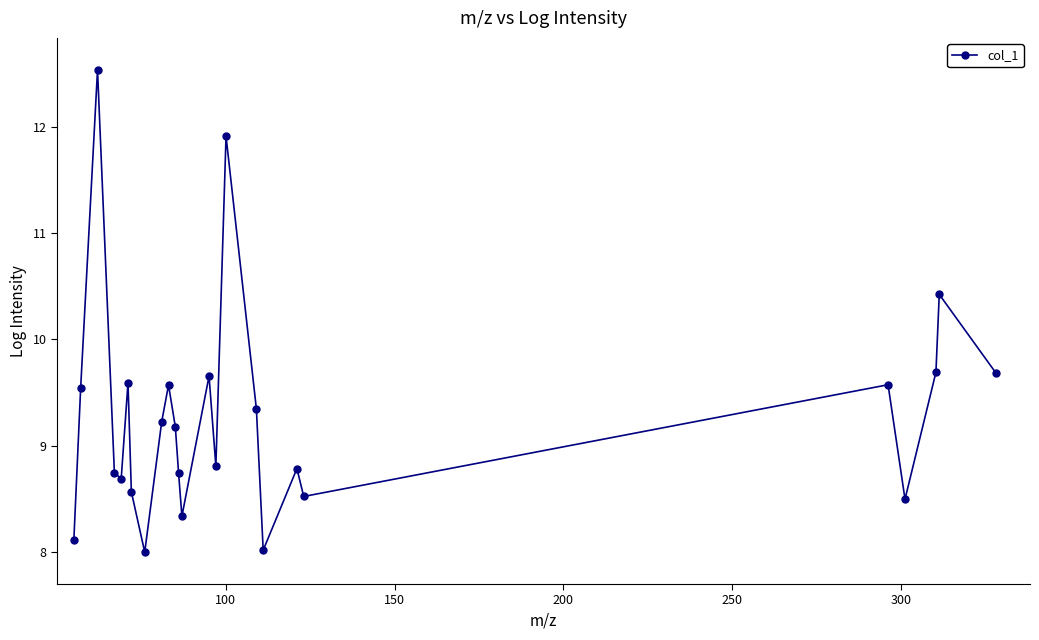

What is the value of the 20th point from the left?

8.5